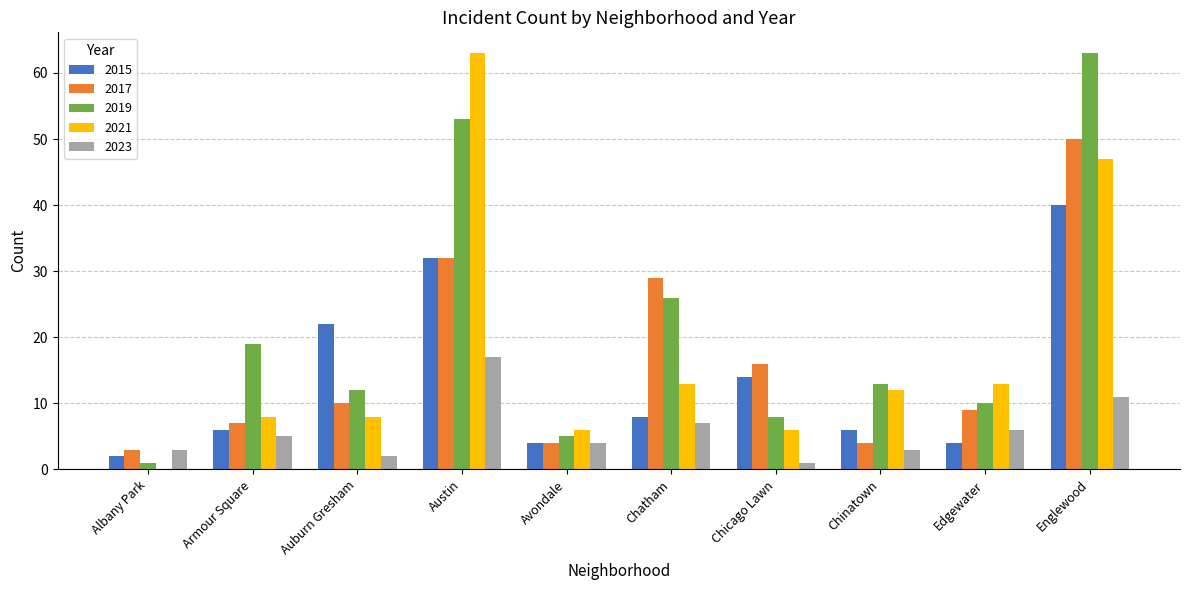

What is the sum of the 2023 values at Avondale and Armour Square?

9